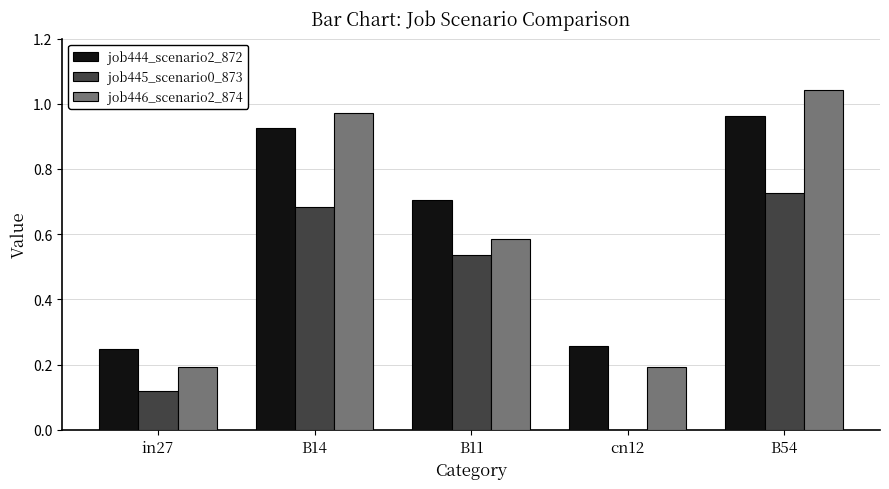

The job446_scenario2_874 series shows 0.2 at B14. True or false?

False